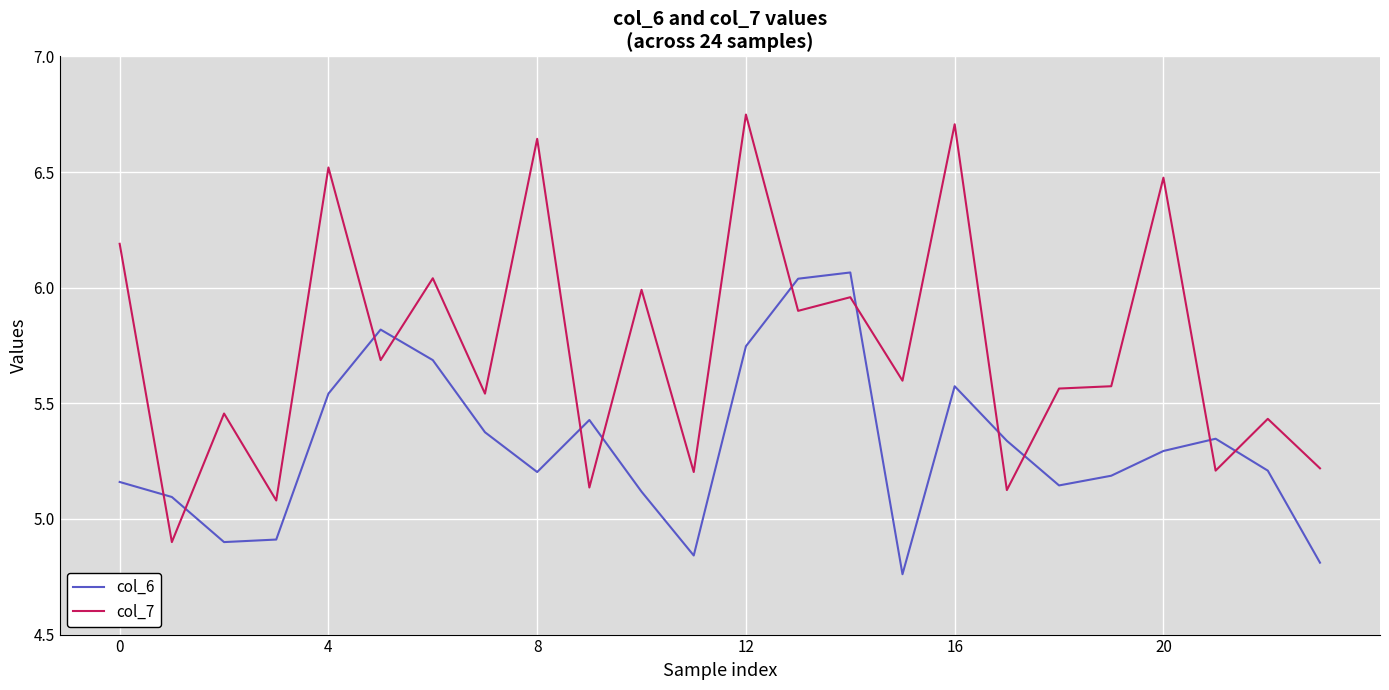

Which series has the largest total across all categories?

col_7